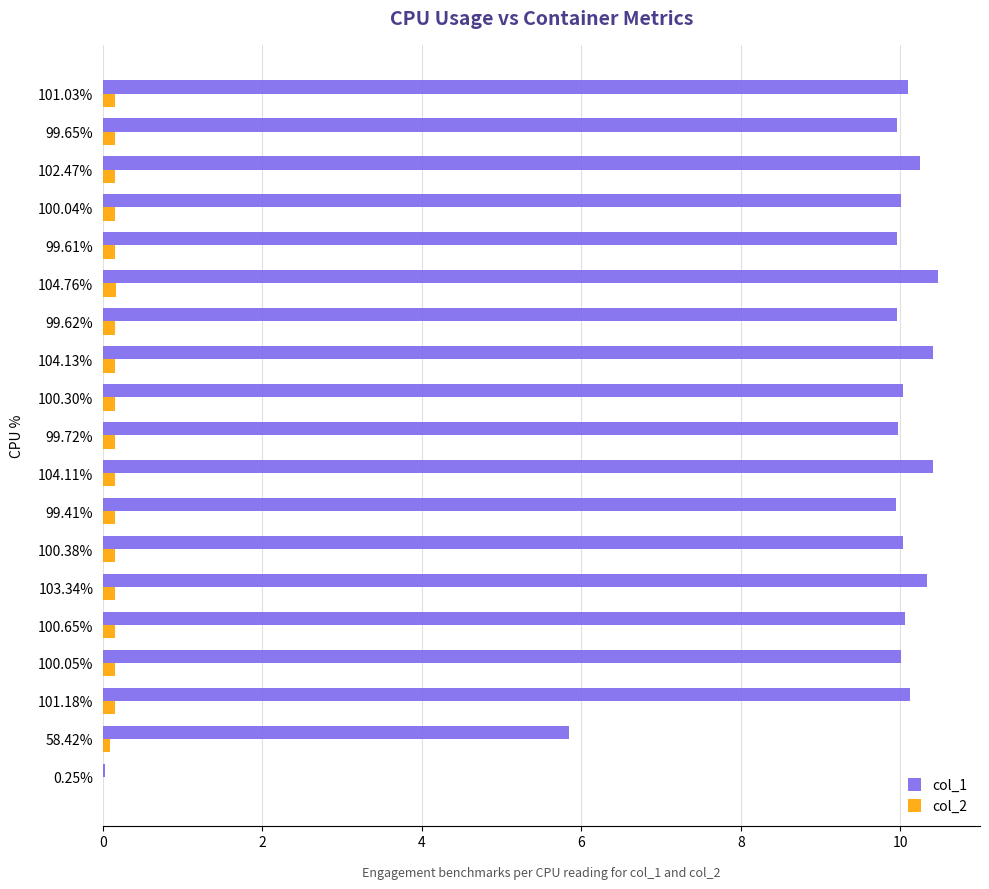

What is the highest value of the col_1 series?

10.5